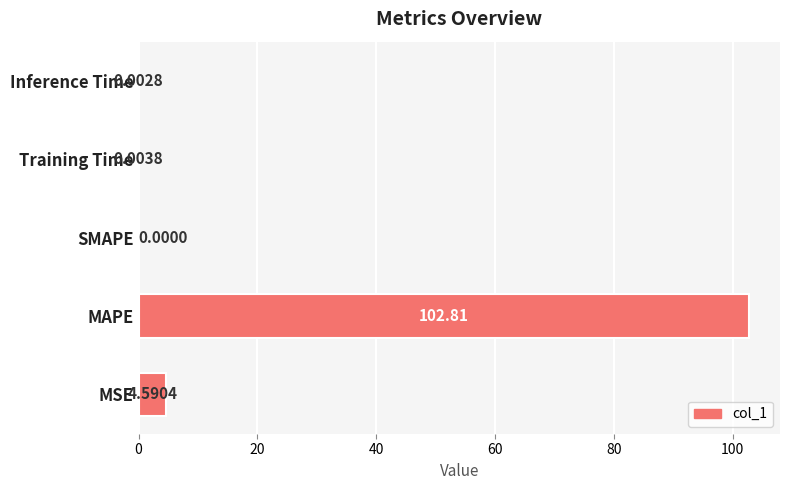

Which label corresponds to the largest value in the chart?

MAPE